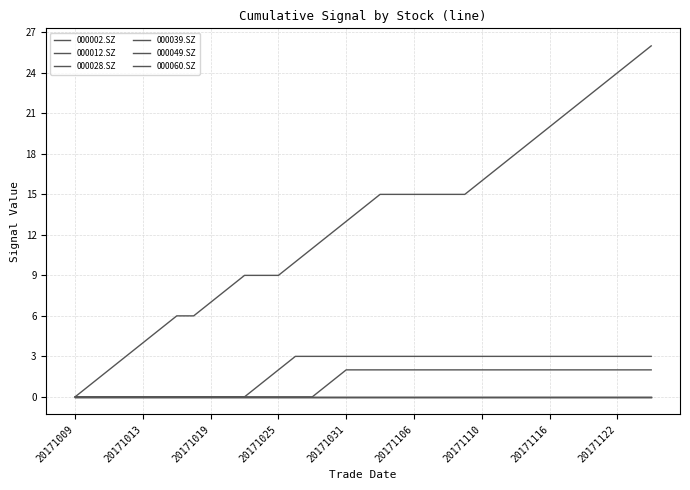

Is this an area chart (filled region under the line)?

No